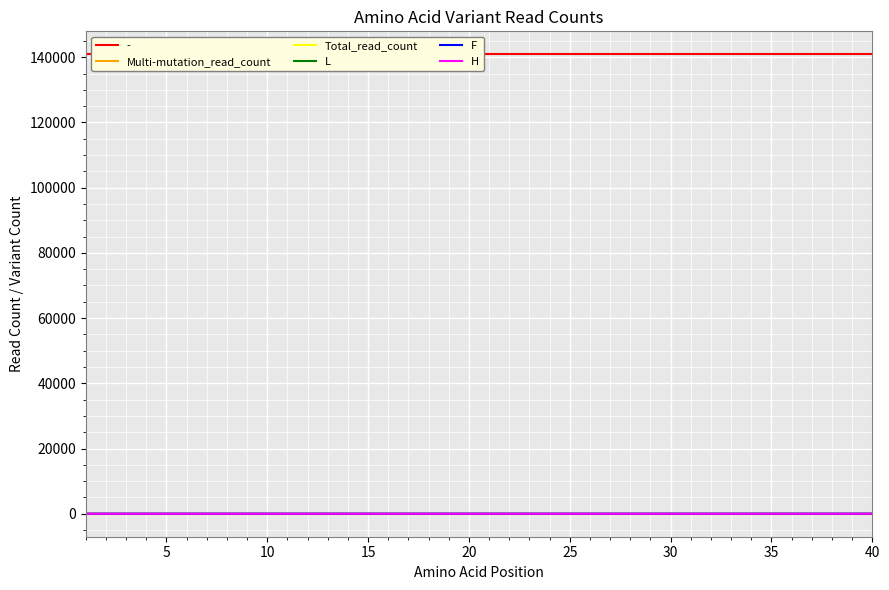

What is the value of the Total_read_count point at the 15th from the left?

12